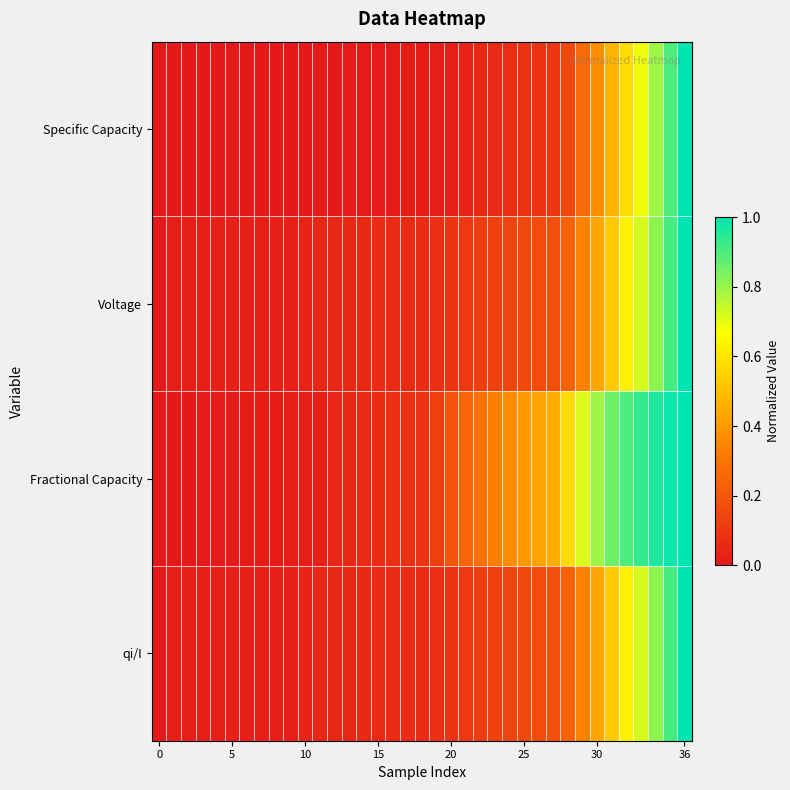

How many categories are shown in the chart?

37